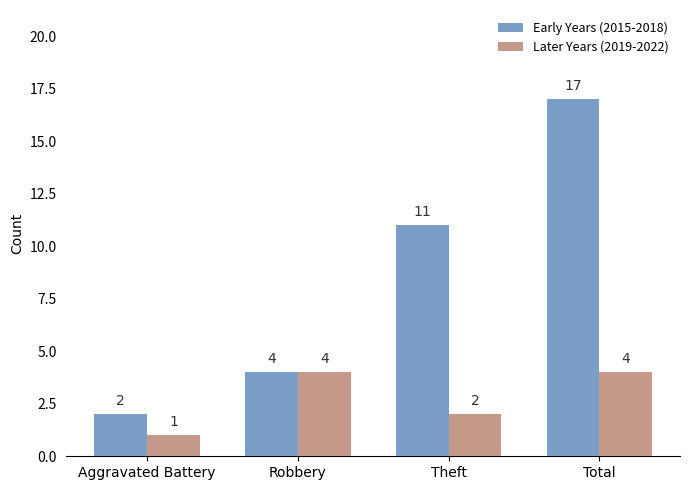

What is the label of the 4th bar from the left?

Total